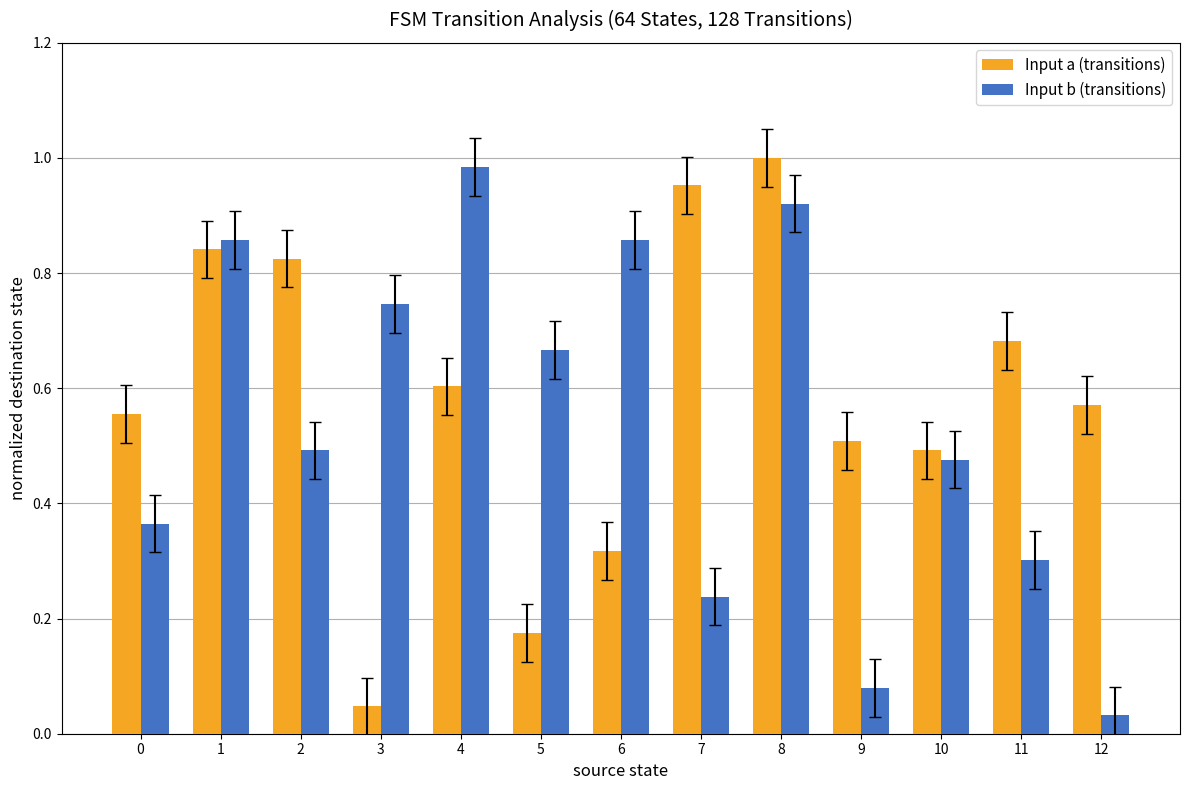

The value of Input b (transitions) at 10 is 0.8. True or false?

False